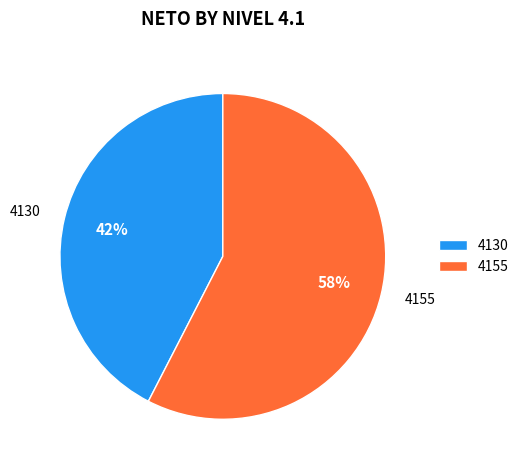

Which slice is the smallest?

4130